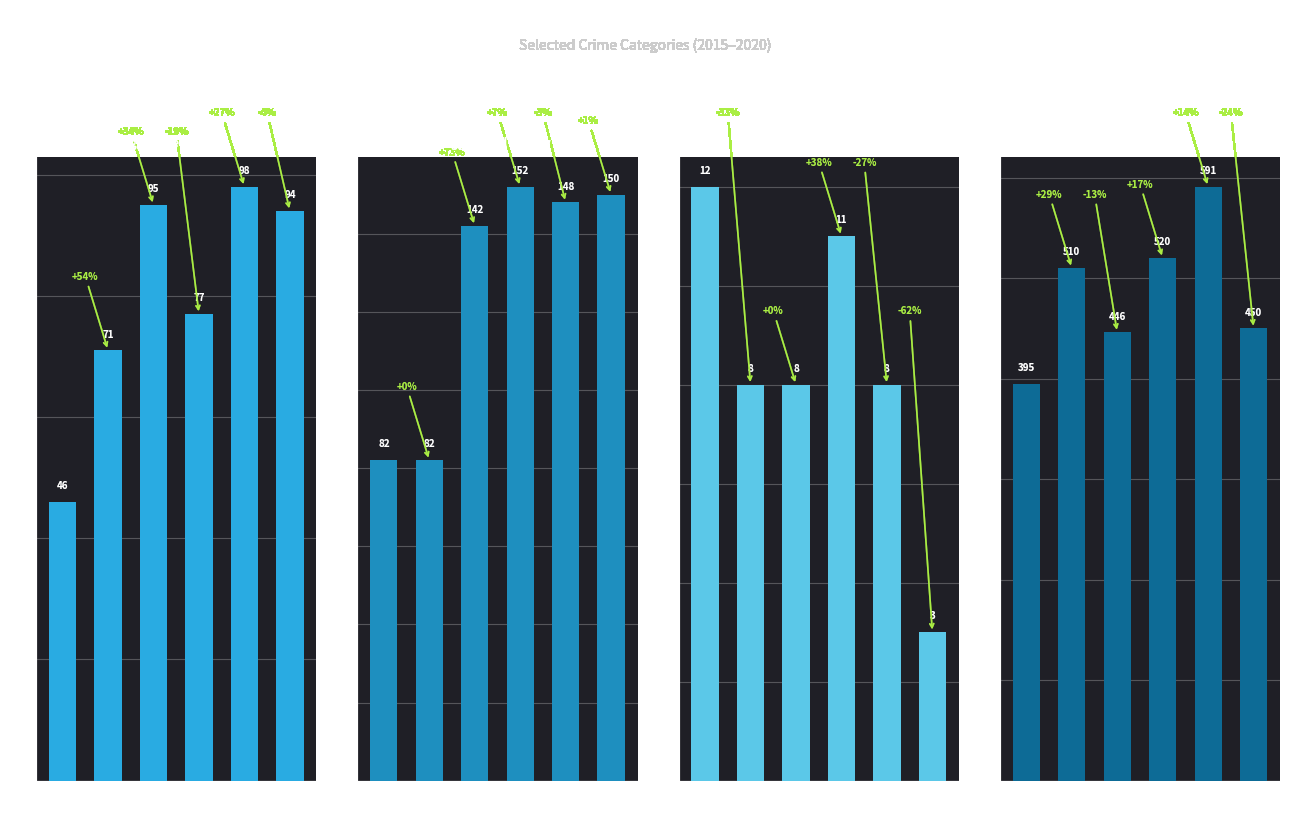

Reading left to right, what are all the values shown in this chart?

Aggravated Assault: 46	71	95	77	98	94
Aggravated Battery: 82	82	142	152	148	150
Criminal Sexual Assault: 12	8	8	11	8	3
Robbery: 395	510	446	520	591	450